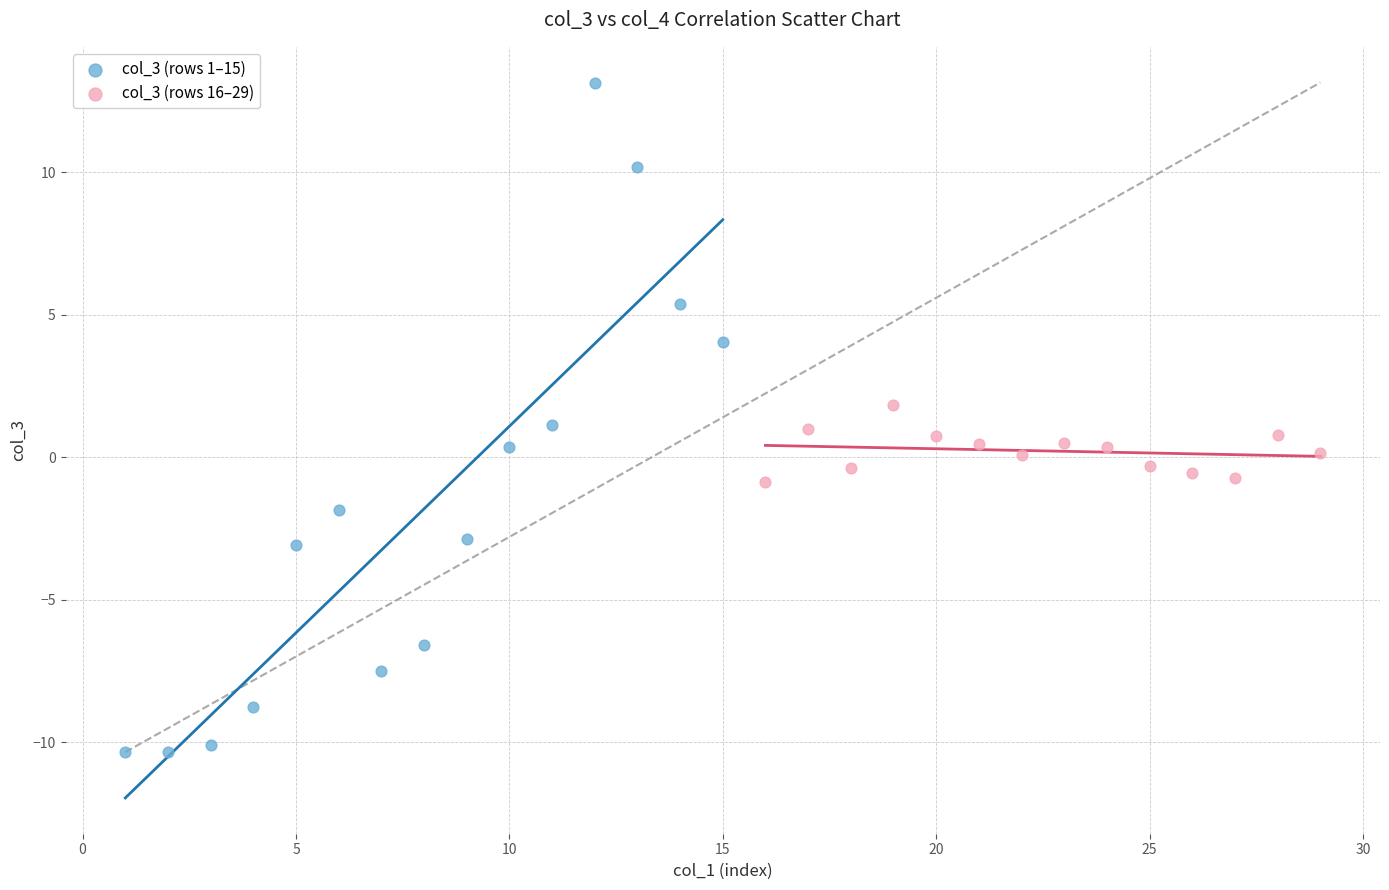

Which series has the widest spread of Y values?

col_3 (rows 1–15)